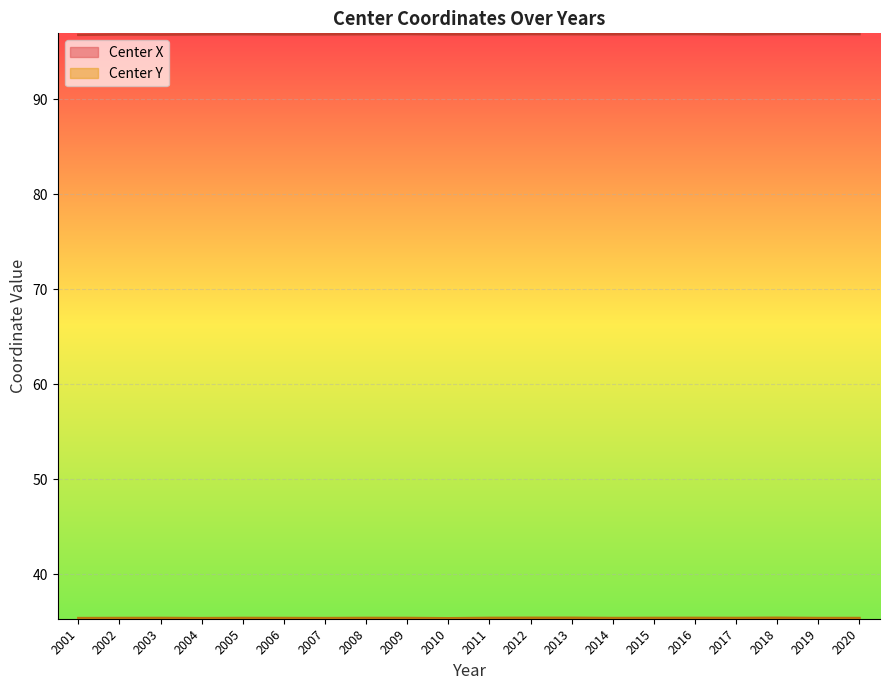

How many lines are shown in the chart?

2